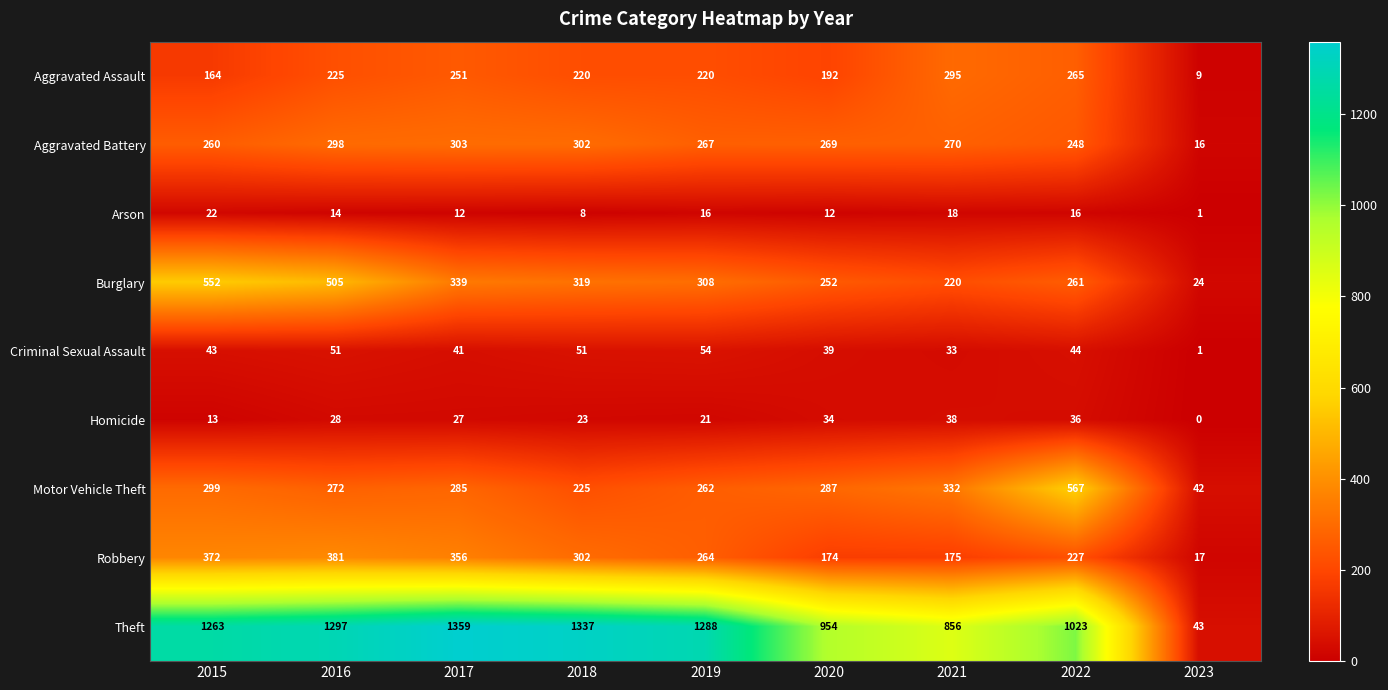

What is the approximate value of Arson at 2020?

12